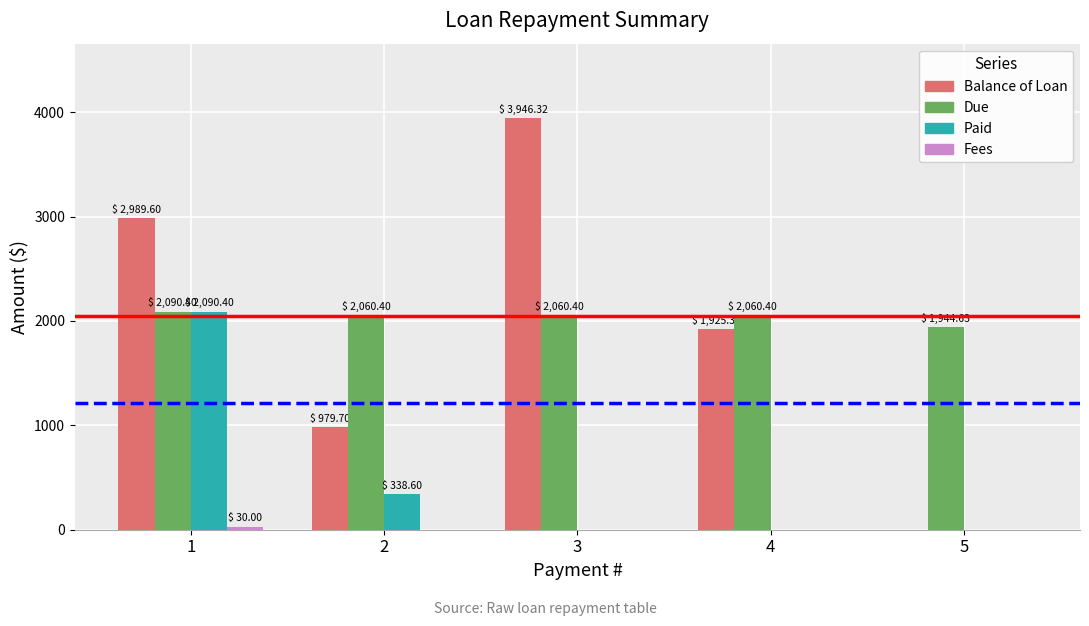

Count the number of categories in the chart.

5